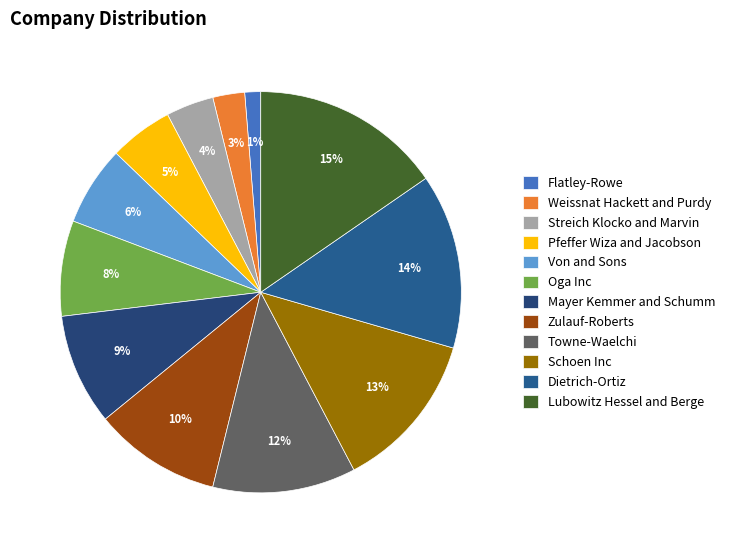

To the nearest percent, what percentage of the pie is Weissnat Hackett and Purdy?

3%